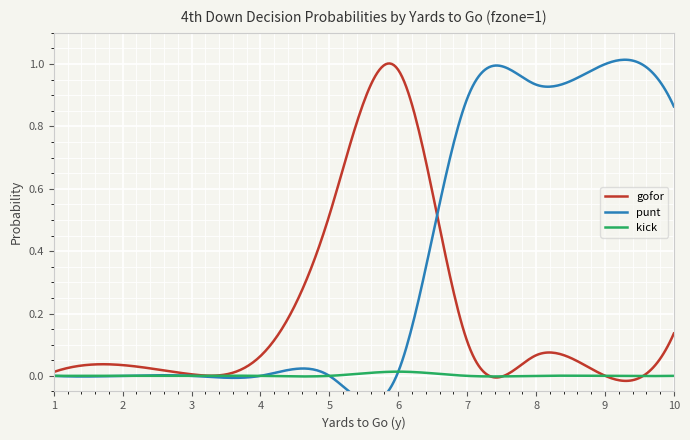

Does the chart display data point markers on the line(s)?

No